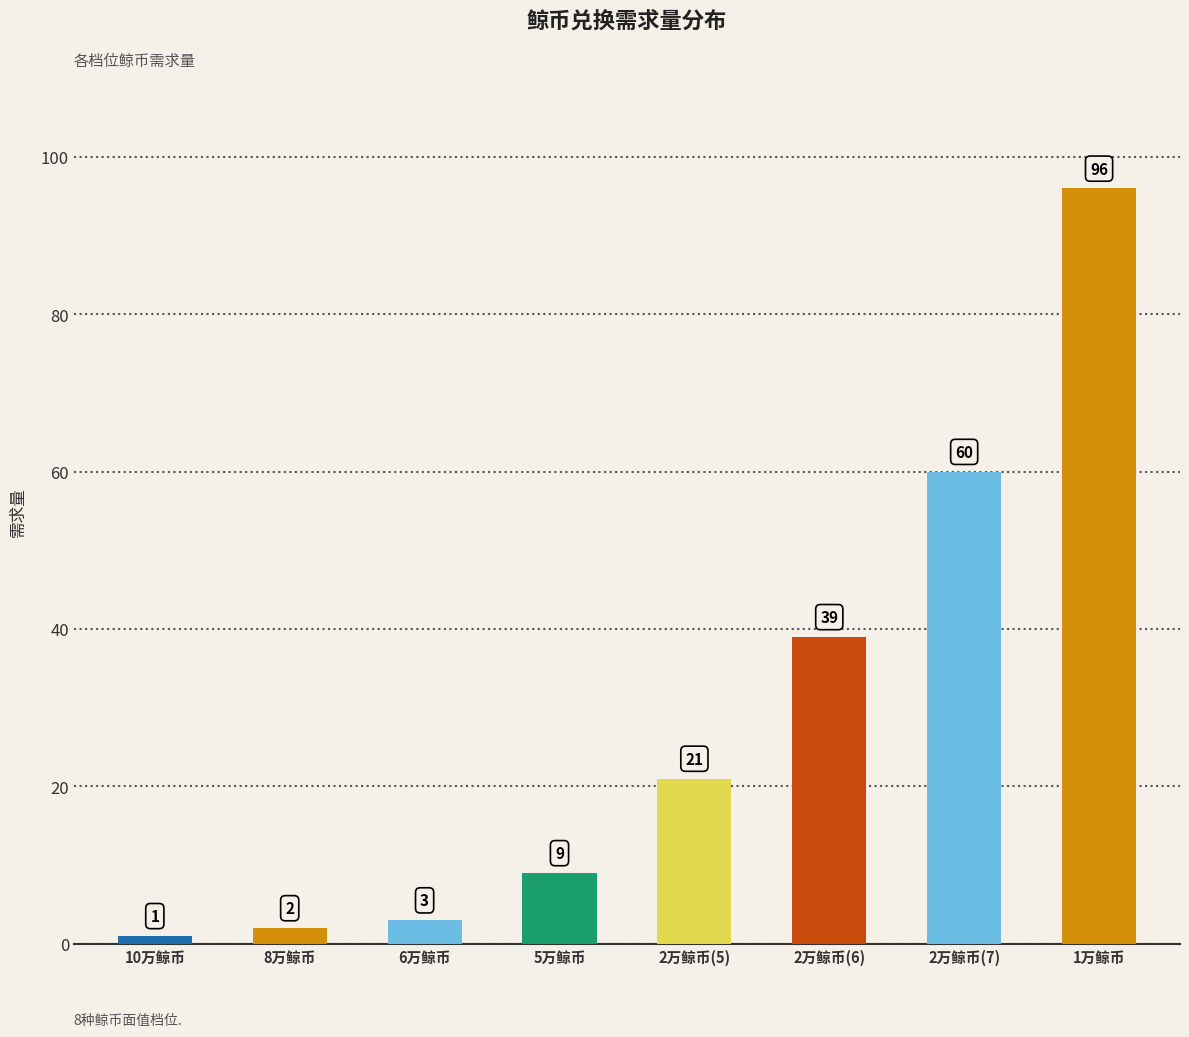

At which label is the value closest to 48?

2万鲸币(6)